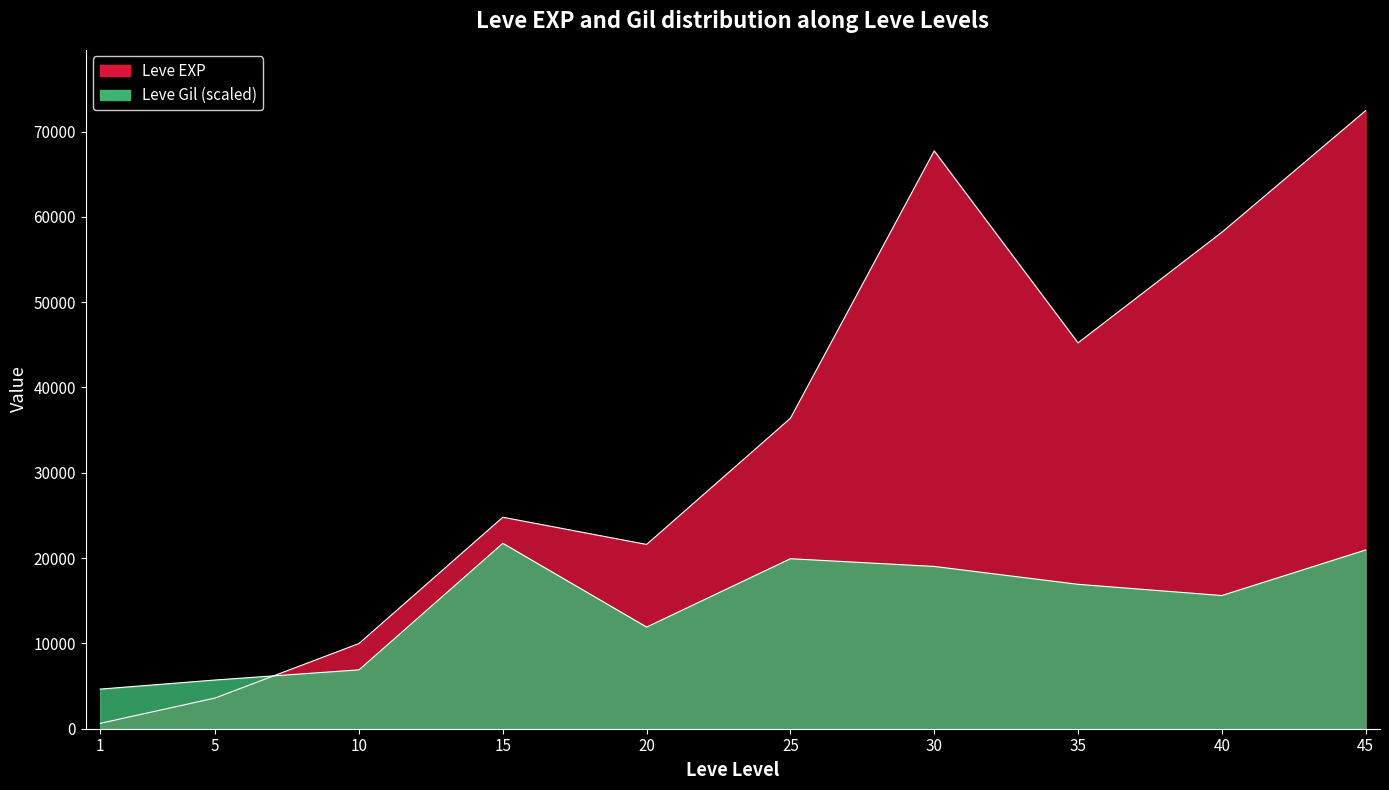

Which series changed the most between 1 and 20?

Leve EXP